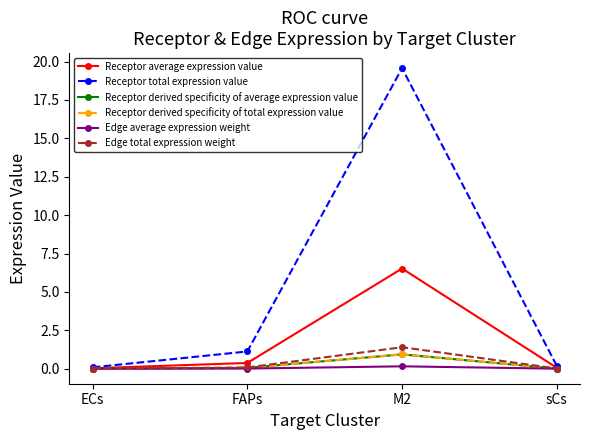

Which series has the widest spread of values?

Receptor total expression value